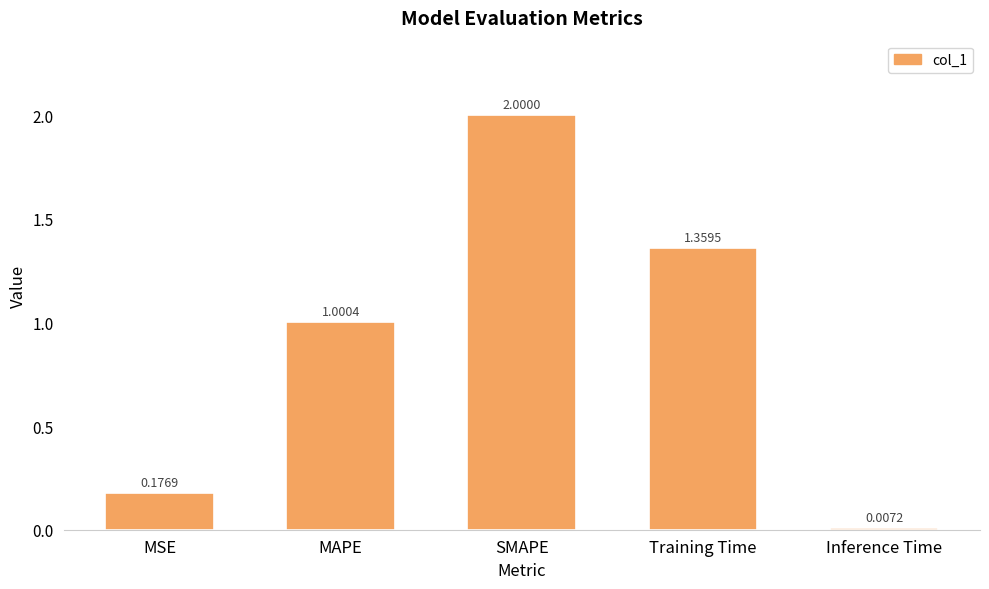

What position from the right is MSE?

5